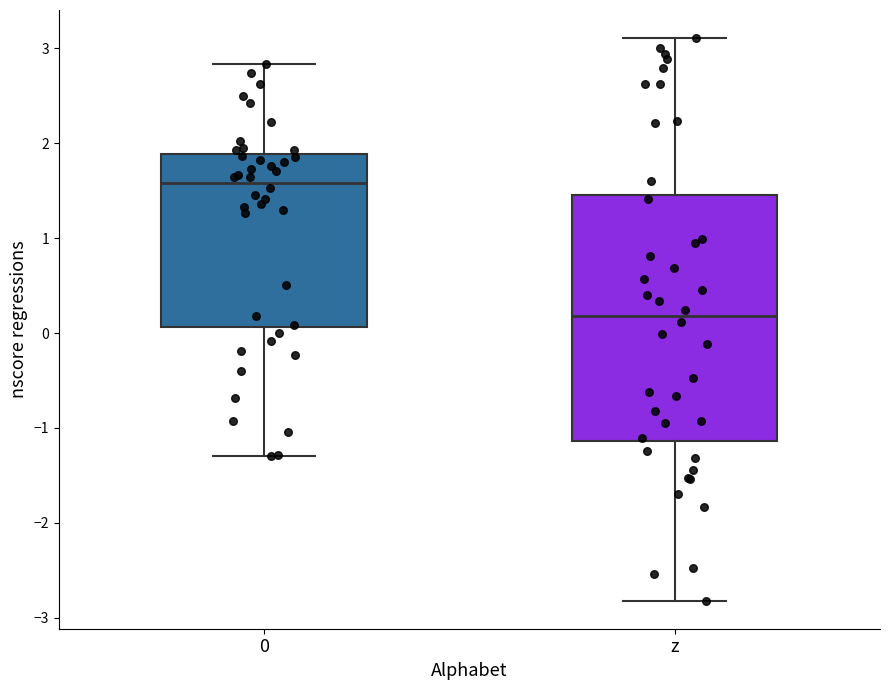

Where does the median line of the box for z sit on the y-axis? The values are not printed on the chart, so give them approximately, as read against the axis.

0.2